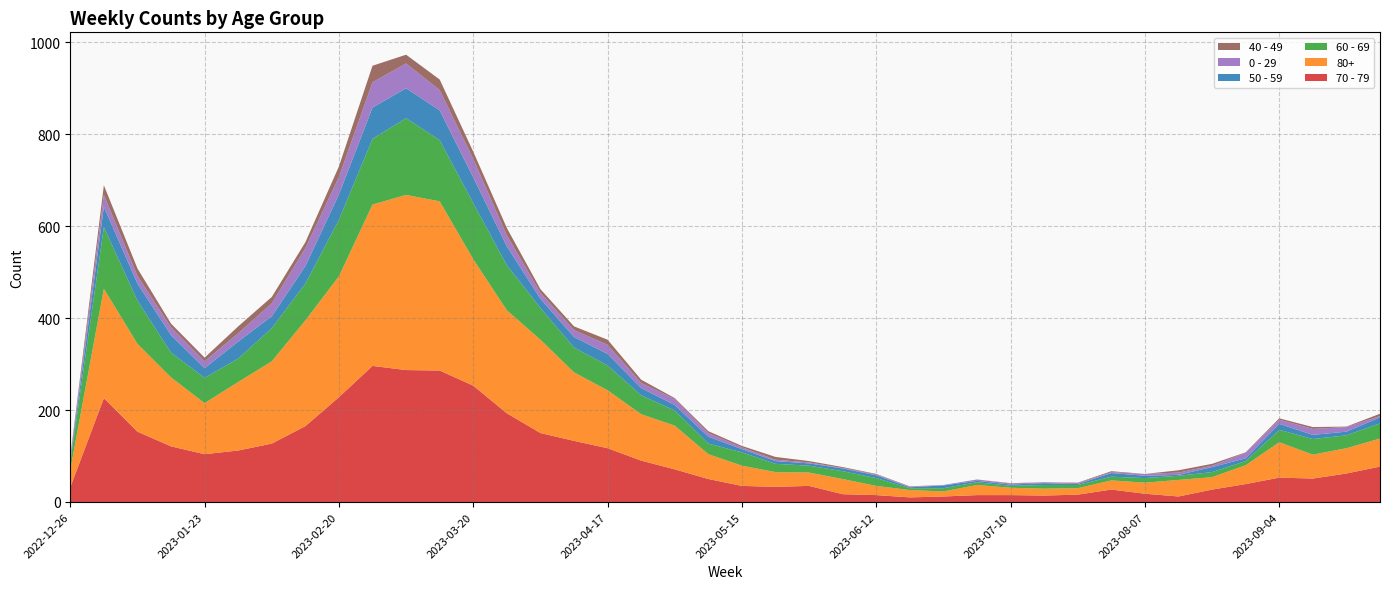

Reading right to left, list all the values displayed in this chart.

70 - 79: 2023-09-25=77	2023-09-18=62	2023-09-11=51	2023-09-04=53	2023-08-28=39	2023-08-21=27	2023-08-14=12	2023-08-07=18	2023-07-31=27	2023-07-24=16	2023-07-17=14	2023-07-10=15	2023-07-03=15	2023-06-26=12	2023-06-19=10	2023-06-12=15	2023-06-05=17	2023-05-29=35	2023-05-22=33	2023-05-15=35	2023-05-08=50	2023-05-01=71	2023-04-24=90	2023-04-17=117	2023-04-10=133	2023-04-03=150	2023-03-27=193	2023-03-20=253	2023-03-13=286	2023-03-06=287	2023-02-27=296	2023-02-20=228	2023-02-13=165	2023-02-06=127	2023-01-30=112	2023-01-23=104	2023-01-16=121	2023-01-09=153	2023-01-02=226	2022-12-26=32
80+: 2023-09-25=61	2023-09-18=55	2023-09-11=52	2023-09-04=77	2023-08-28=41	2023-08-21=27	2023-08-14=36	2023-08-07=24	2023-07-31=20	2023-07-24=14	2023-07-17=15	2023-07-10=16	2023-07-03=22	2023-06-26=11	2023-06-19=16	2023-06-12=20	2023-06-05=33	2023-05-29=29	2023-05-22=32	2023-05-15=44	2023-05-08=54	2023-05-01=95	2023-04-24=101	2023-04-17=126	2023-04-10=149	2023-04-03=203	2023-03-27=224	2023-03-20=275	2023-03-13=368	2023-03-06=381	2023-02-27=351	2023-02-20=263	2023-02-13=230	2023-02-06=179	2023-01-30=149	2023-01-23=111	2023-01-16=150	2023-01-09=191	2023-01-02=238	2022-12-26=38
60 - 69: 2023-09-25=33	2023-09-18=28	2023-09-11=34	2023-09-04=27	2023-08-28=9	2023-08-21=11	2023-08-14=9	2023-08-07=10	2023-07-31=8	2023-07-24=7	2023-07-17=8	2023-07-10=4	2023-07-03=6	2023-06-26=7	2023-06-19=4	2023-06-12=17	2023-06-05=17	2023-05-29=15	2023-05-22=18	2023-05-15=29	2023-05-08=23	2023-05-01=33	2023-04-24=41	2023-04-17=54	2023-04-10=54	2023-04-03=69	2023-03-27=98	2023-03-20=122	2023-03-13=133	2023-03-06=167	2023-02-27=143	2023-02-20=123	2023-02-13=80	2023-02-06=72	2023-01-30=51	2023-01-23=55	2023-01-16=54	2023-01-09=94	2023-01-02=134	2022-12-26=16
50 - 59: 2023-09-25=13	2023-09-18=8	2023-09-11=9	2023-09-04=13	2023-08-28=6	2023-08-21=11	2023-08-14=2	2023-08-07=5	2023-07-31=8	2023-07-24=2	2023-07-17=4	2023-07-10=3	2023-07-03=3	2023-06-26=6	2023-06-19=2	2023-06-12=6	2023-06-05=6	2023-05-29=5	2023-05-22=6	2023-05-15=7	2023-05-08=15	2023-05-01=12	2023-04-24=16	2023-04-17=25	2023-04-10=23	2023-04-03=20	2023-03-27=41	2023-03-20=56	2023-03-13=65	2023-03-06=65	2023-02-27=68	2023-02-20=55	2023-02-13=38	2023-02-06=26	2023-01-30=37	2023-01-23=21	2023-01-16=38	2023-01-09=37	2023-01-02=44	2022-12-26=5
0 - 29: 2023-09-25=3	2023-09-18=10	2023-09-11=13	2023-09-04=9	2023-08-28=12	2023-08-21=3	2023-08-14=5	2023-08-07=4	2023-07-31=2	2023-07-24=2	2023-07-17=2	2023-07-10=2	2023-07-03=3	2023-06-26=1	2023-06-19=1	2023-06-12=2	2023-06-05=1	2023-05-29=2	2023-05-22=3	2023-05-15=4	2023-05-08=8	2023-05-01=13	2023-04-24=11	2023-04-17=20	2023-04-10=15	2023-04-03=13	2023-03-27=24	2023-03-20=40	2023-03-13=44	2023-03-06=54	2023-02-27=55	2023-02-20=38	2023-02-13=39	2023-02-06=28	2023-01-30=18	2023-01-23=15	2023-01-16=17	2023-01-09=17	2023-01-02=26	2022-12-26=4
40 - 49: 2023-09-25=5	2023-09-18=1	2023-09-11=4	2023-09-04=3	2023-08-28=1	2023-08-21=4	2023-08-14=5	2023-08-07=0	2023-07-31=2	2023-07-24=1	2023-07-17=0	2023-07-10=1	2023-07-03=0	2023-06-26=0	2023-06-19=1	2023-06-12=1	2023-06-05=2	2023-05-29=3	2023-05-22=6	2023-05-15=3	2023-05-08=4	2023-05-01=2	2023-04-24=7	2023-04-17=11	2023-04-10=8	2023-04-03=8	2023-03-27=16	2023-03-20=16	2023-03-13=23	2023-03-06=19	2023-02-27=36	2023-02-20=23	2023-02-13=13	2023-02-06=14	2023-01-30=15	2023-01-23=8	2023-01-16=8	2023-01-09=16	2023-01-02=21	2022-12-26=4